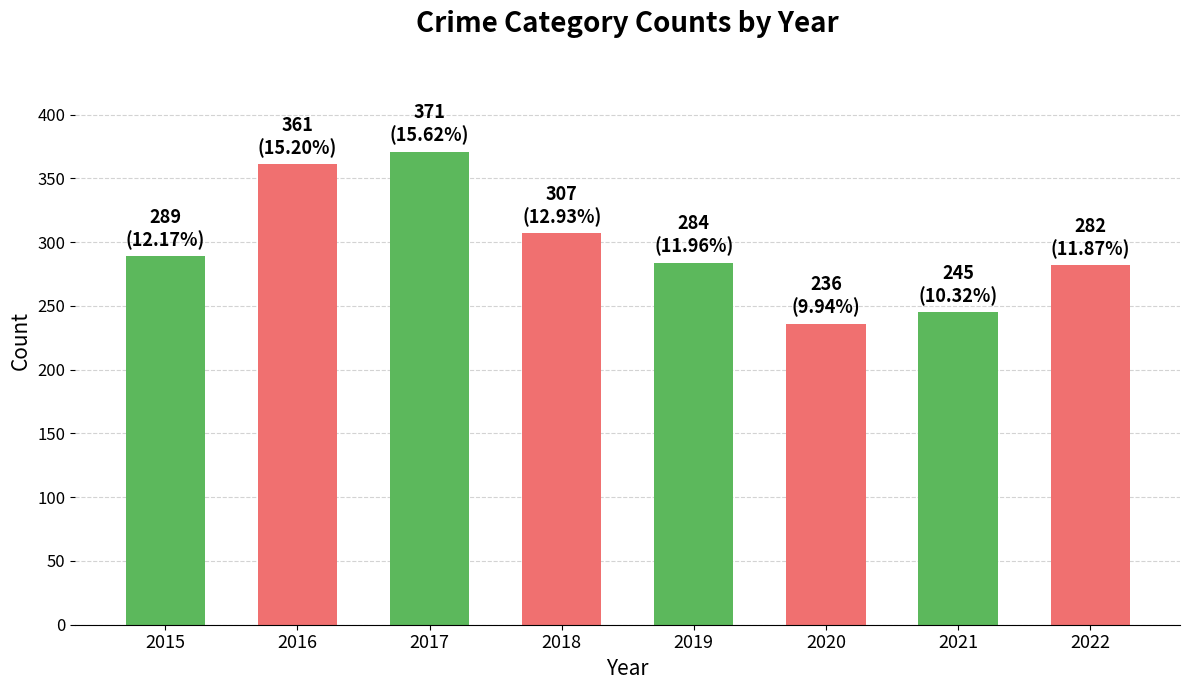

The value at 2019 is 284. True or false?

True